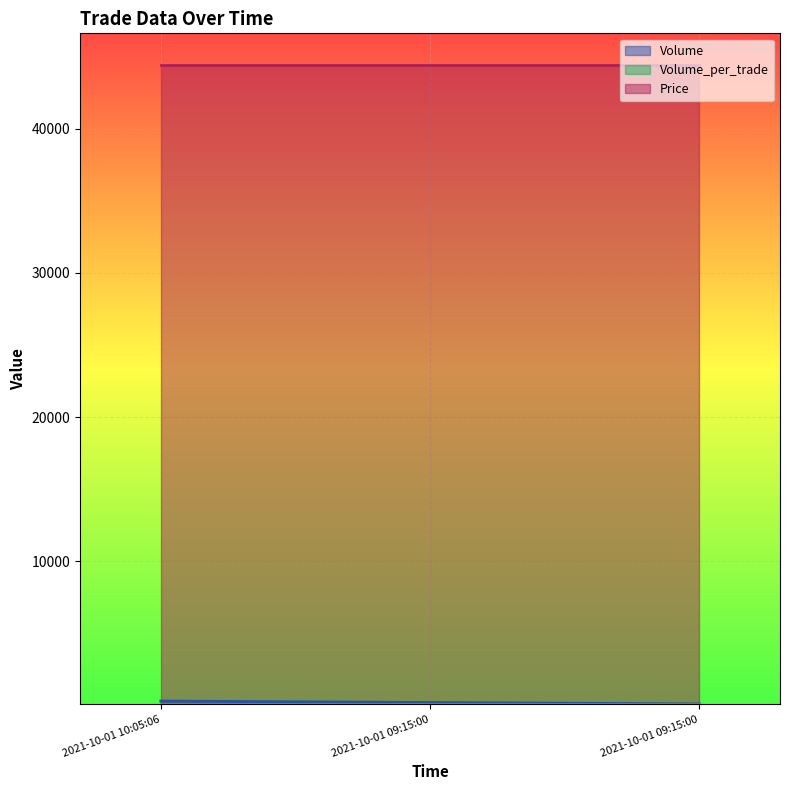

How many distinct data groups are displayed?

3